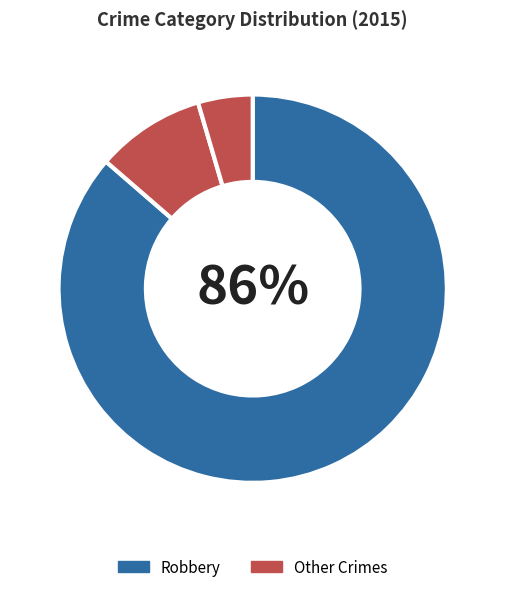

Count the number of slices in the pie.

3